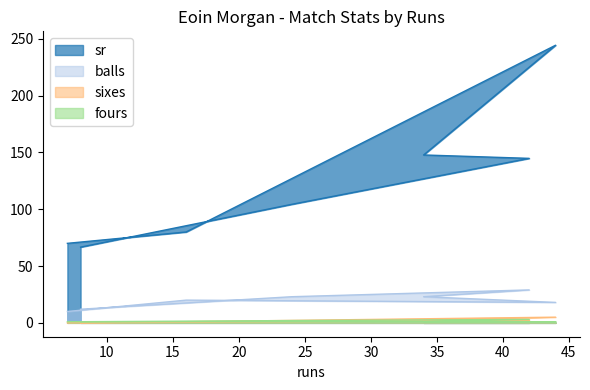

How many data points in fours are above 1?

2